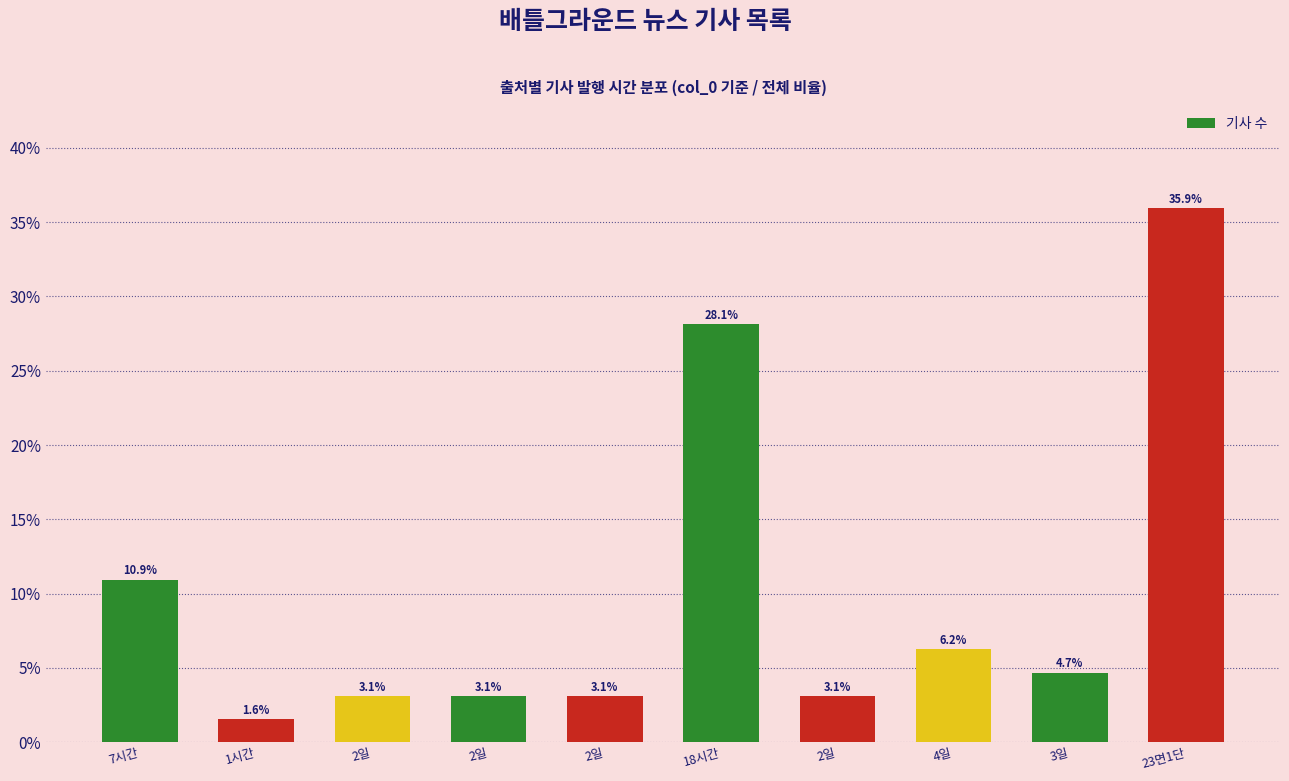

Is it true that the value at 3일 is 7.7?

False